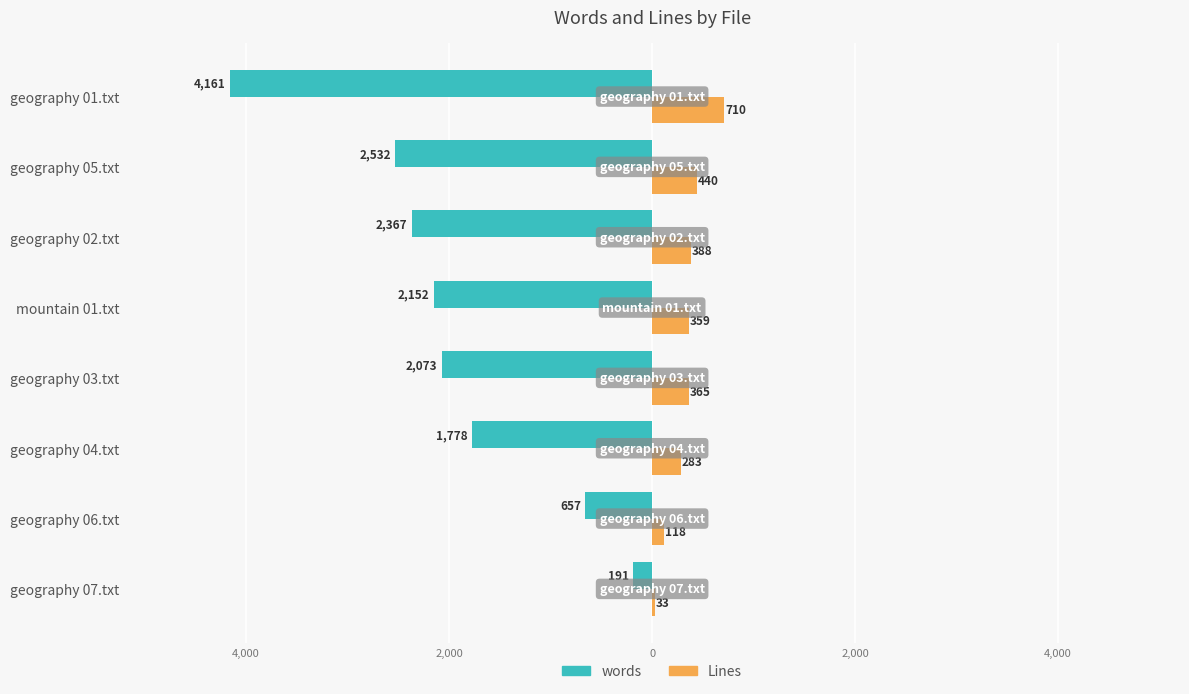

What are all the series names shown in the legend?

words, Lines